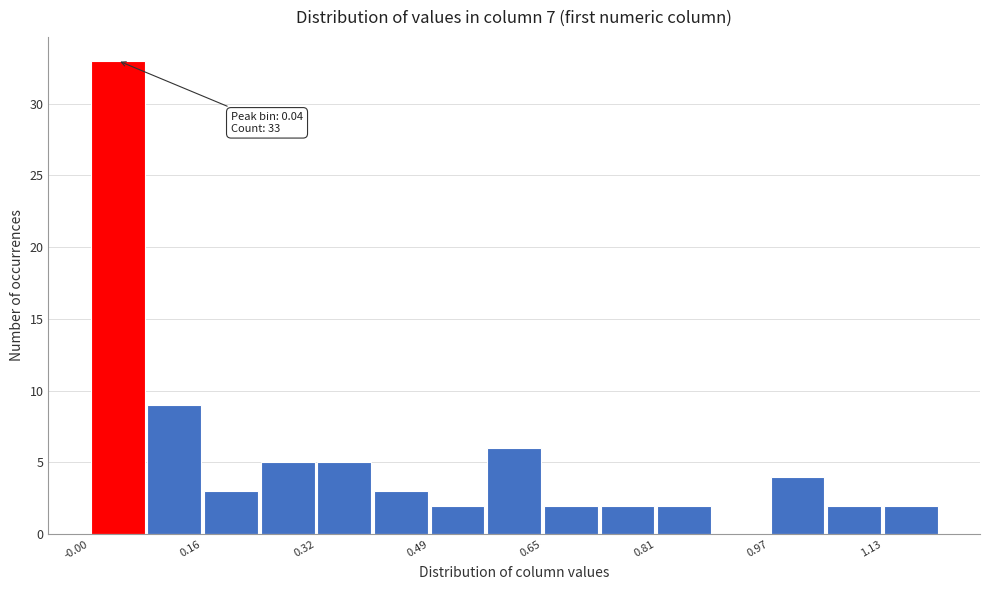

Over which range of the x-axis is the bar tallest?

0.00 to 0.08